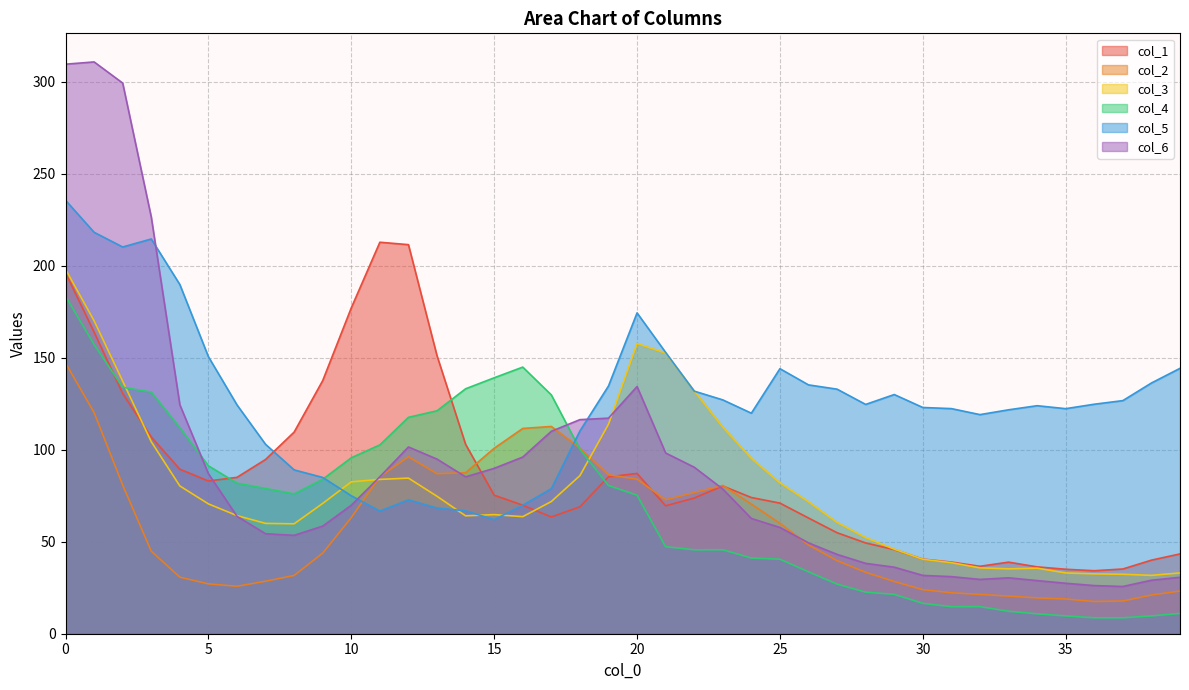

What are all the series names shown in the legend?

col_1, col_2, col_3, col_4, col_5, col_6